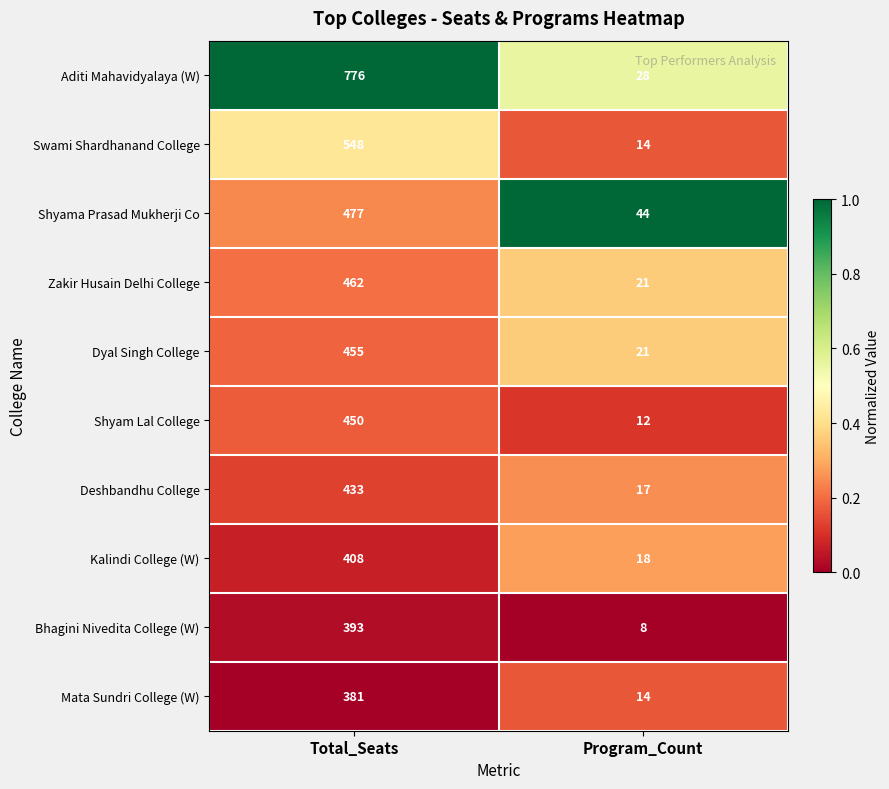

Count the number of categories in the chart.

2